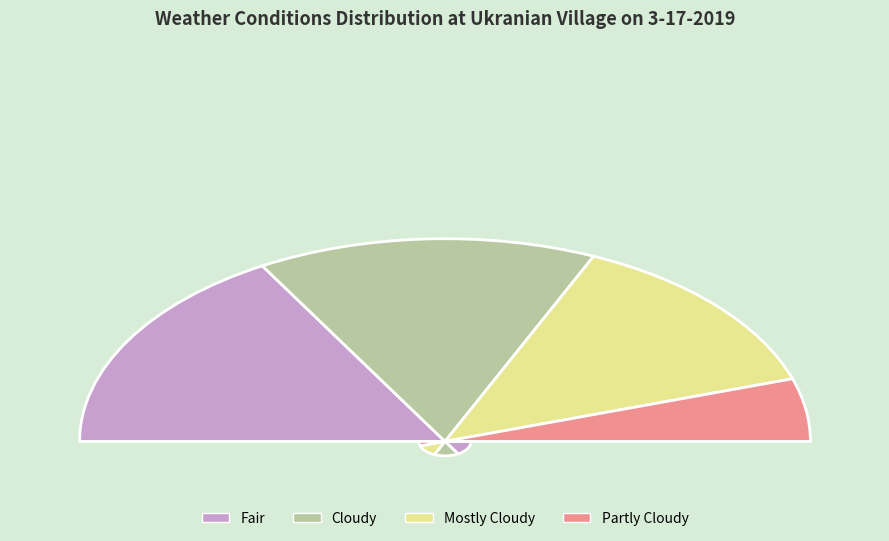

Count the number of slices in the pie.

4